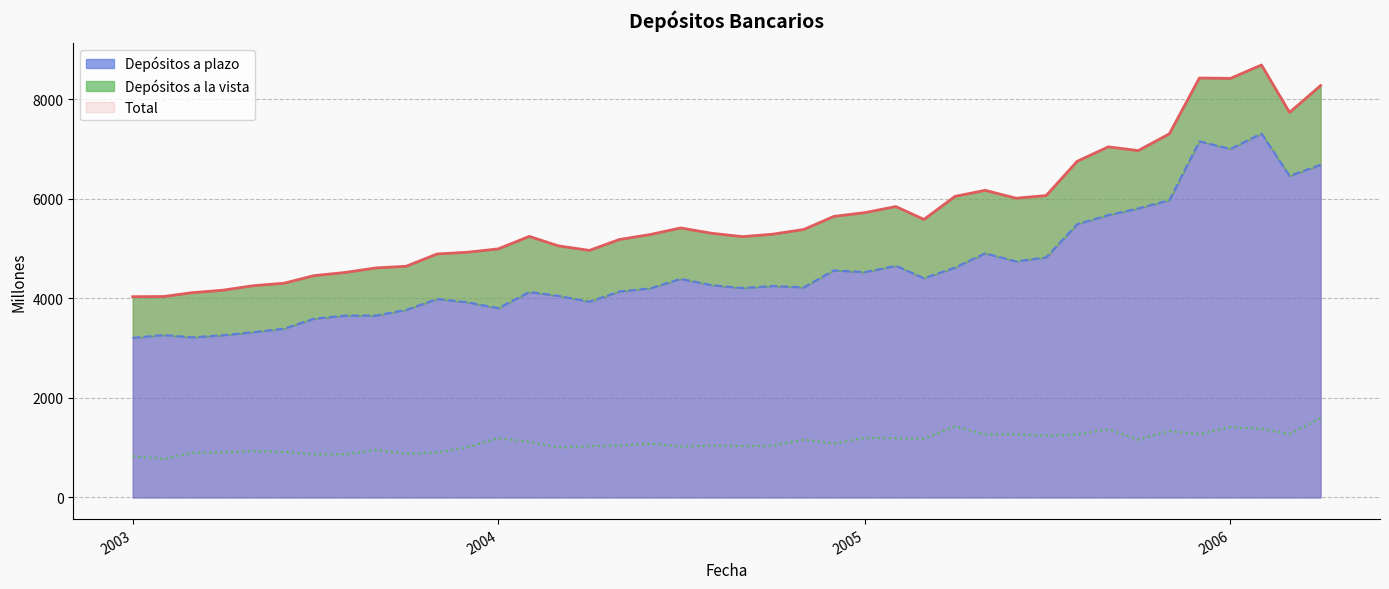

Between 01-08-2003 and 01-06-2005, which is larger?

01-06-2005